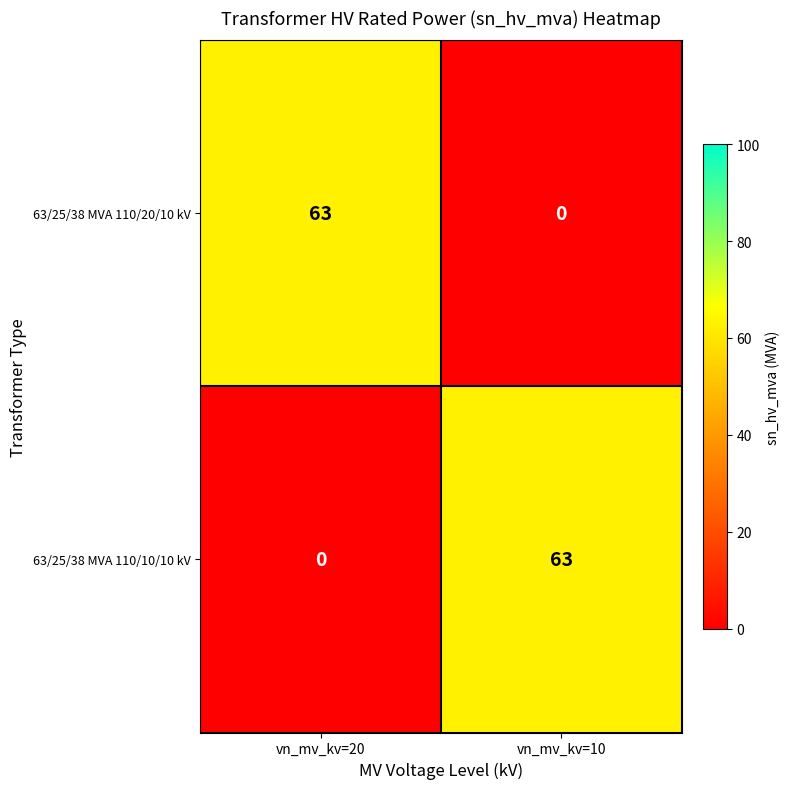

How many values in 63/25/38 MVA 110/10/10 kV are above zero?

1